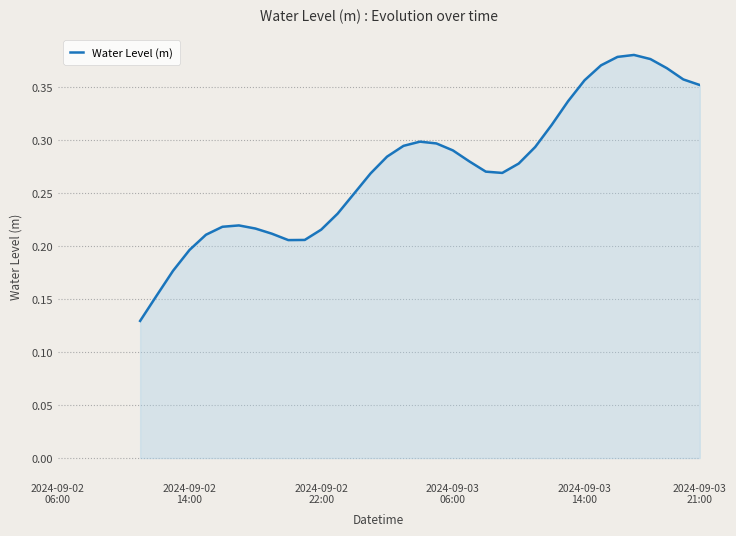

What is the value of the 36th point from the left?

0.4